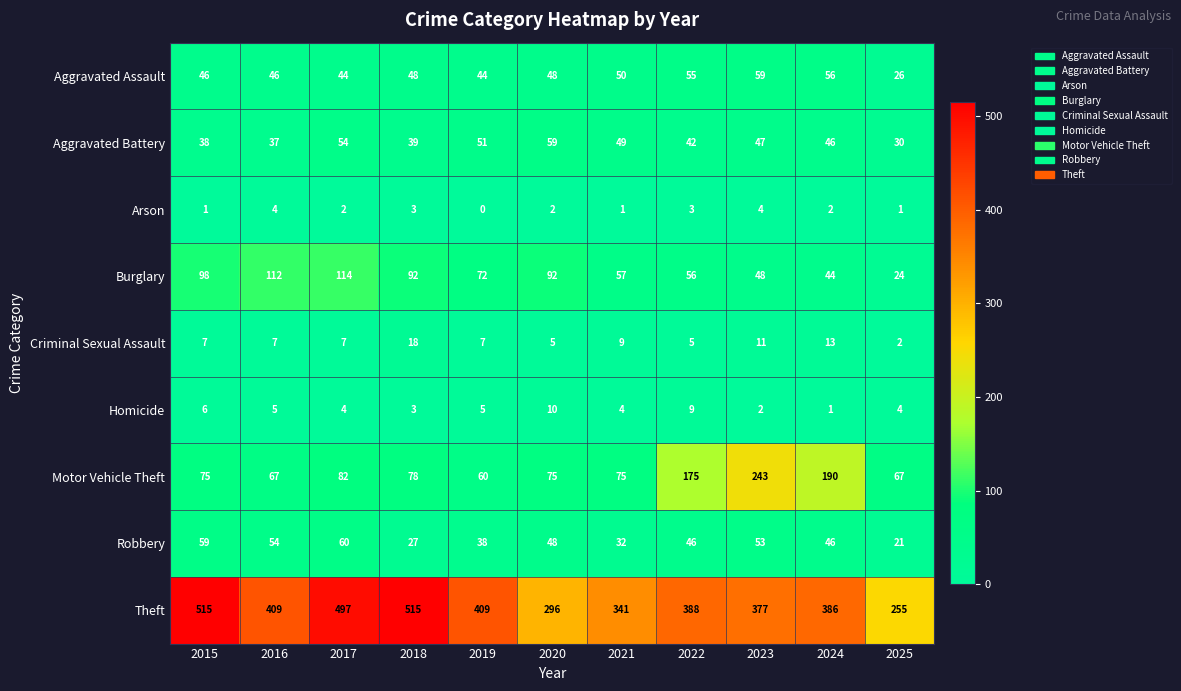

Is it true that Aggravated Assault equals 59 at 2023?

True